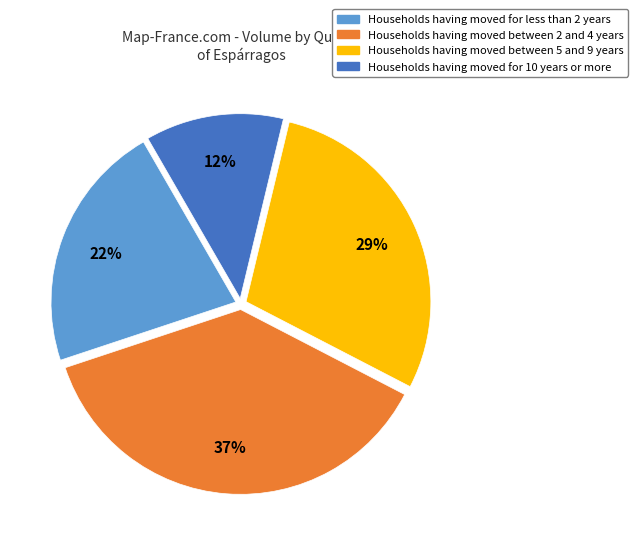

Is there a majority slice in this chart?

No